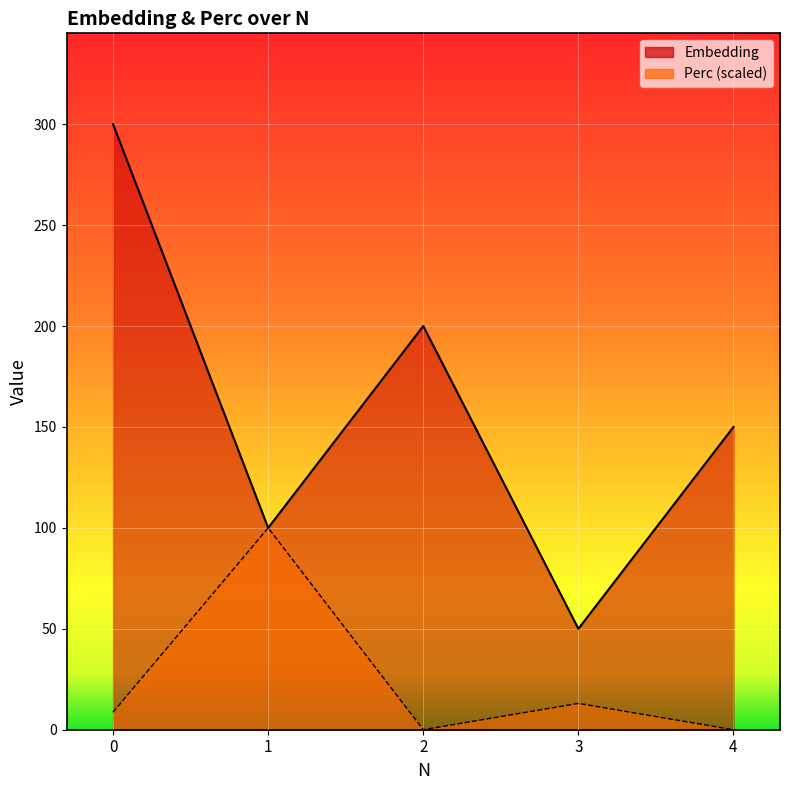

The value of Perc at 3 is 13.0. True or false?

True